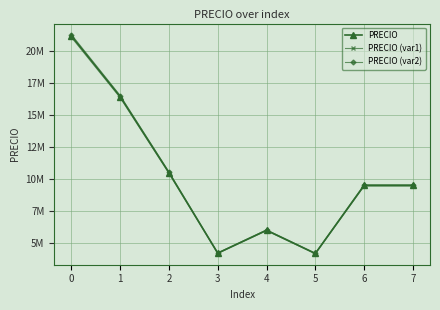

Does the chart have visible grid lines?

Yes